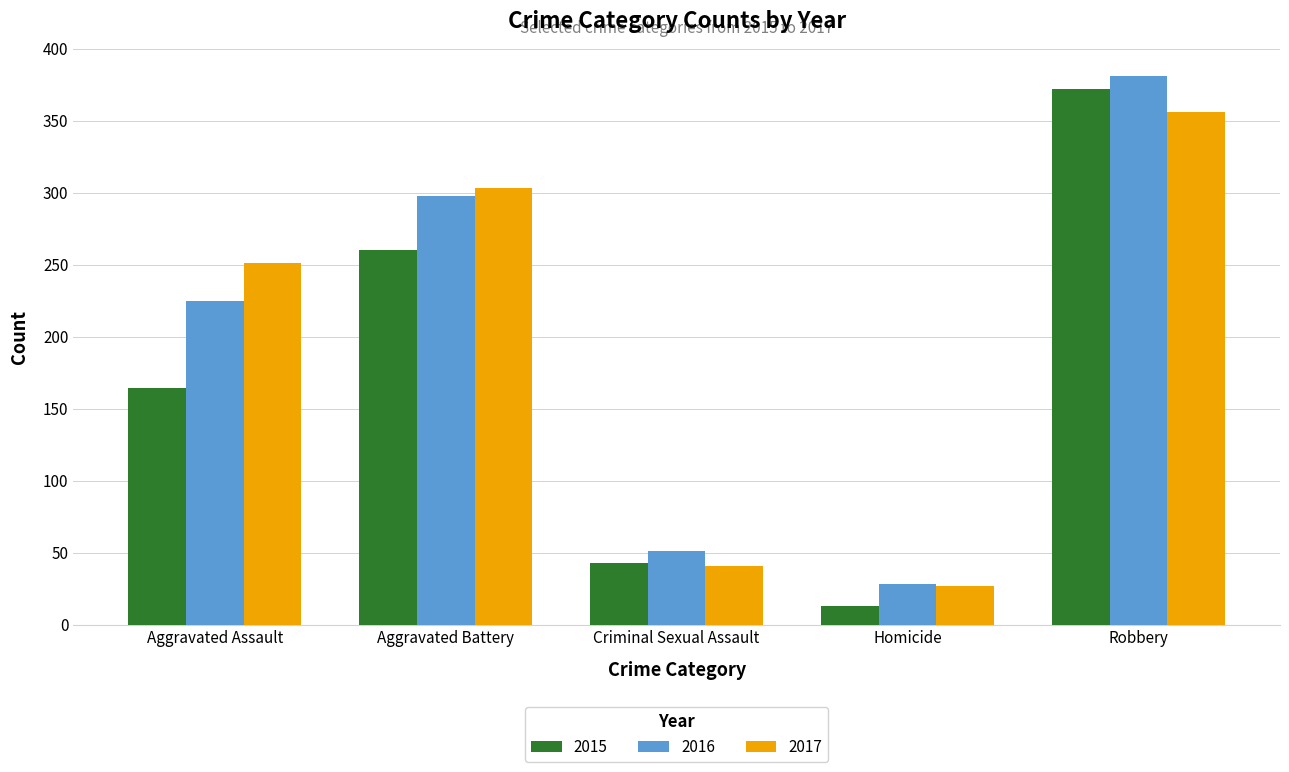

List the labels in order of 2015 value, largest first.

Robbery, Aggravated Battery, Aggravated Assault, Criminal Sexual Assault, Homicide